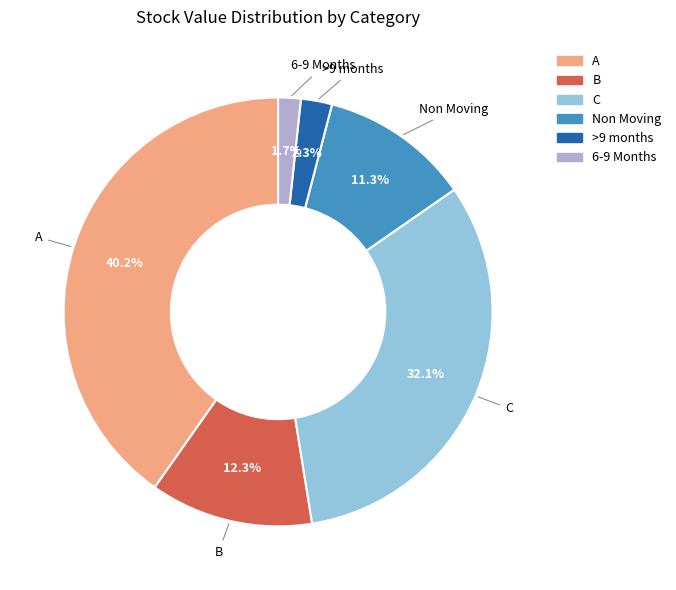

Does B account for over 50% of the chart?

No